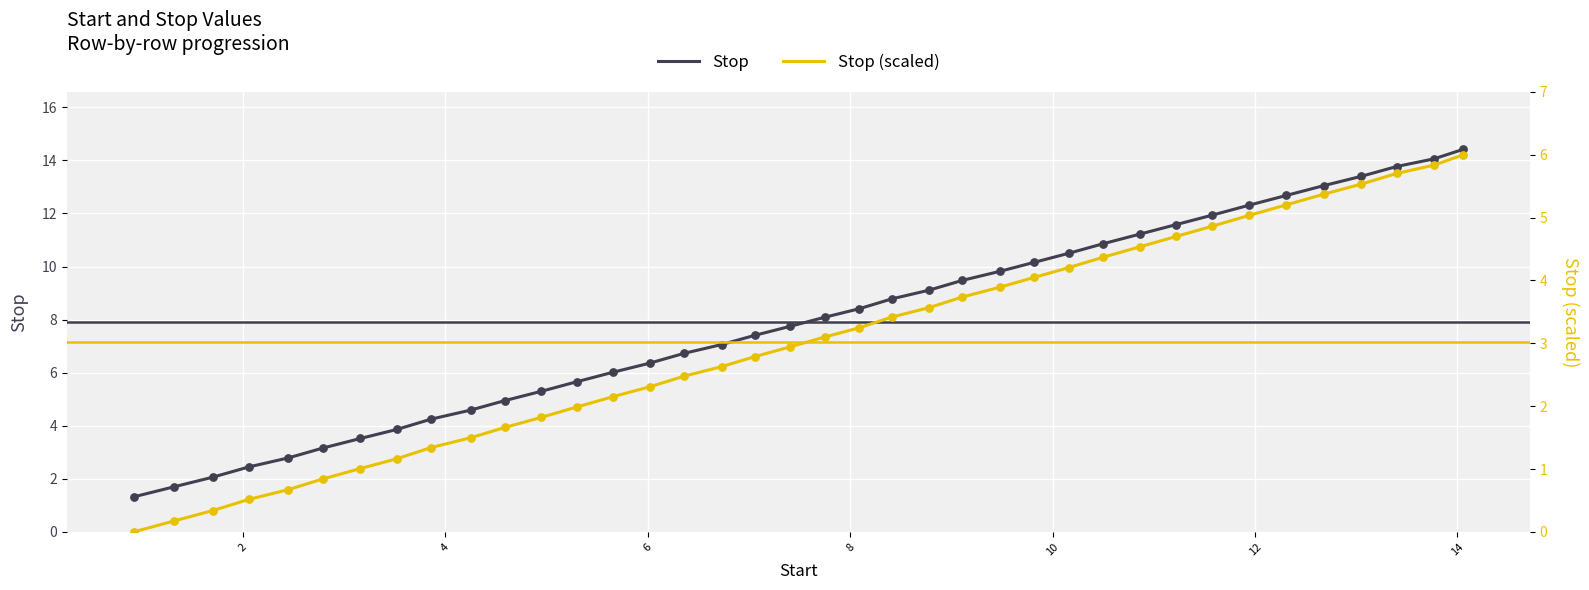

Which series has the largest total across all categories?

Stop